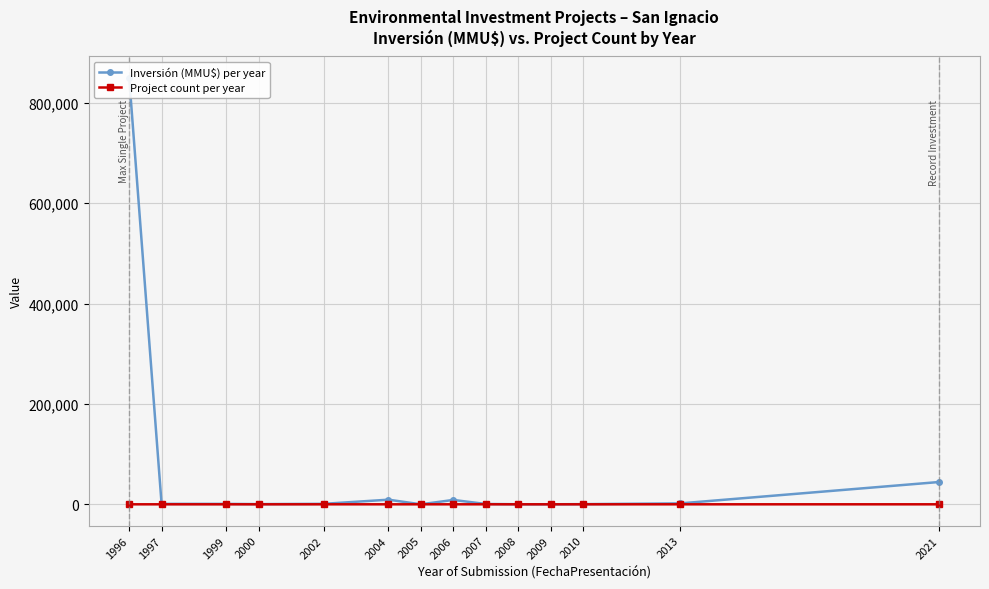

Between 1997 and 1999, which series saw the biggest shift?

Inversión (MMU$) per year